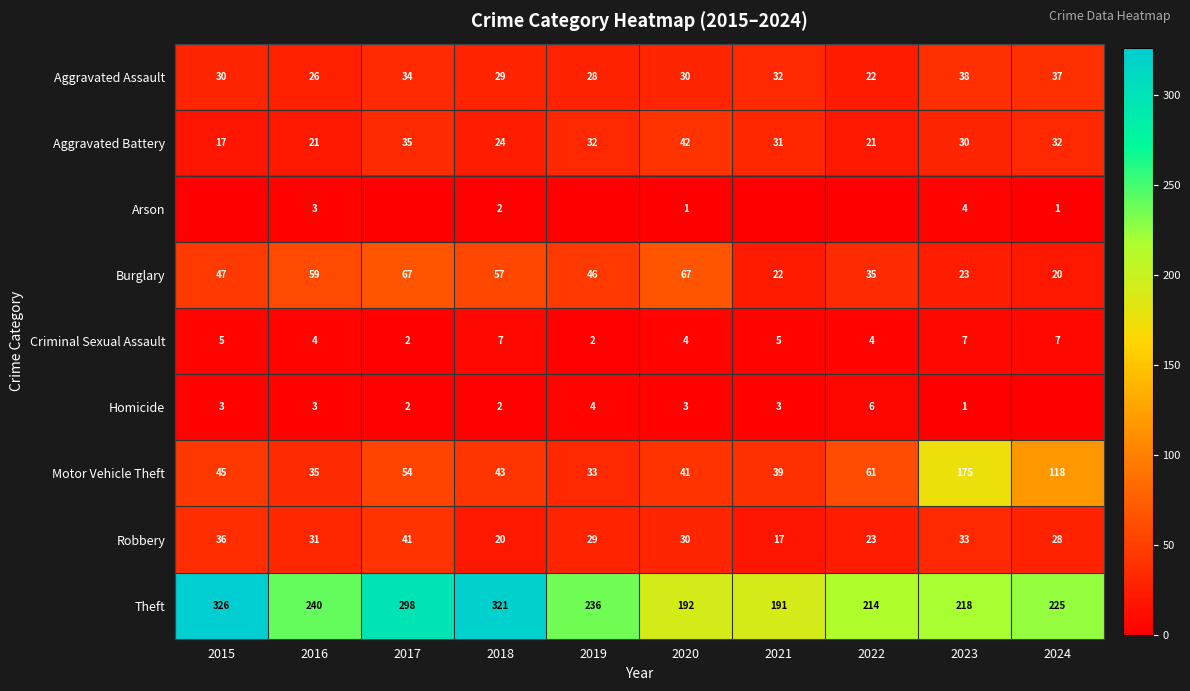

How many data points in Criminal Sexual Assault are less than 5?

5